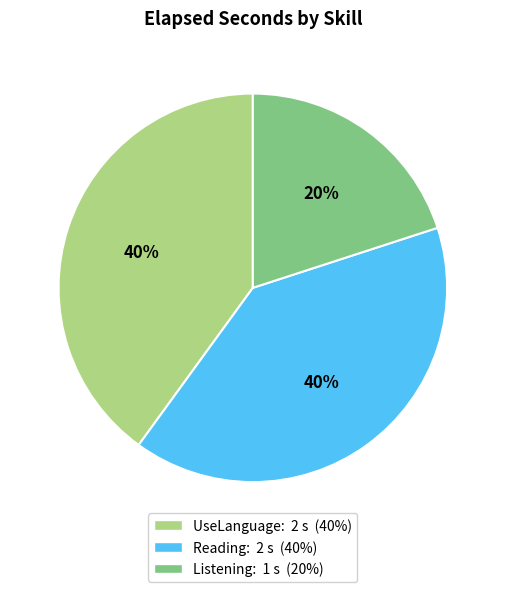

Does UseLanguage represent more than half of the total?

No